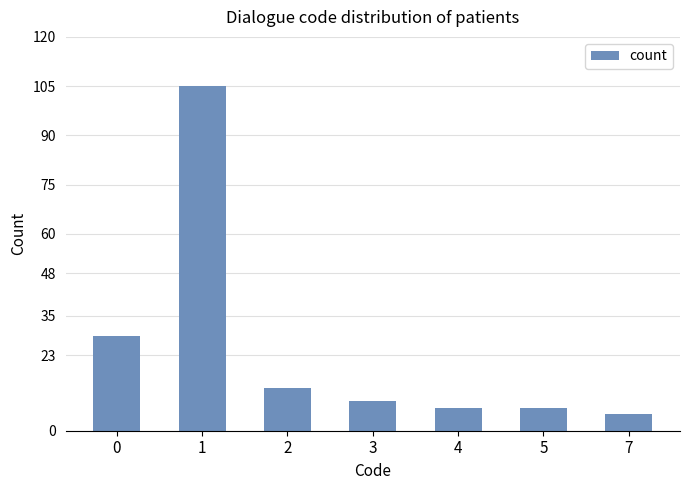

How many data points are less than 9?

3